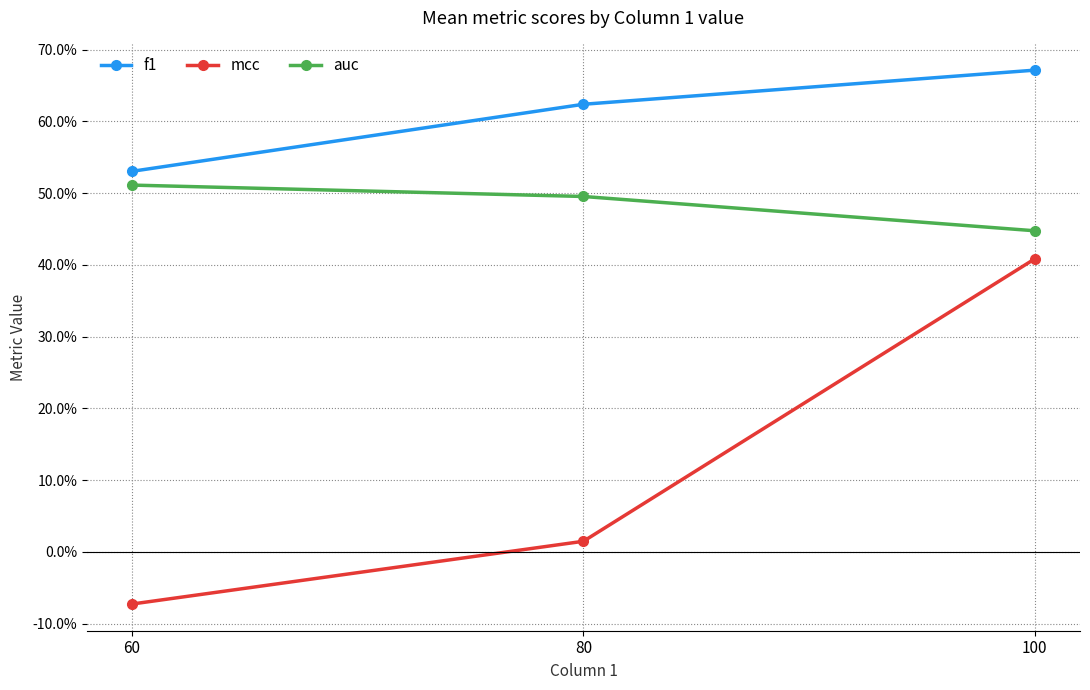

The auc series shows 0.5 at 80. True or false?

True